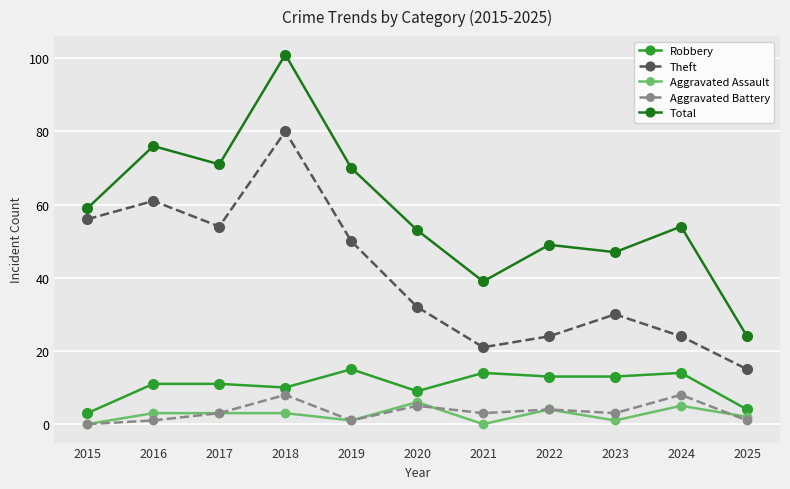

At which category is the sum across all series the highest?

2018